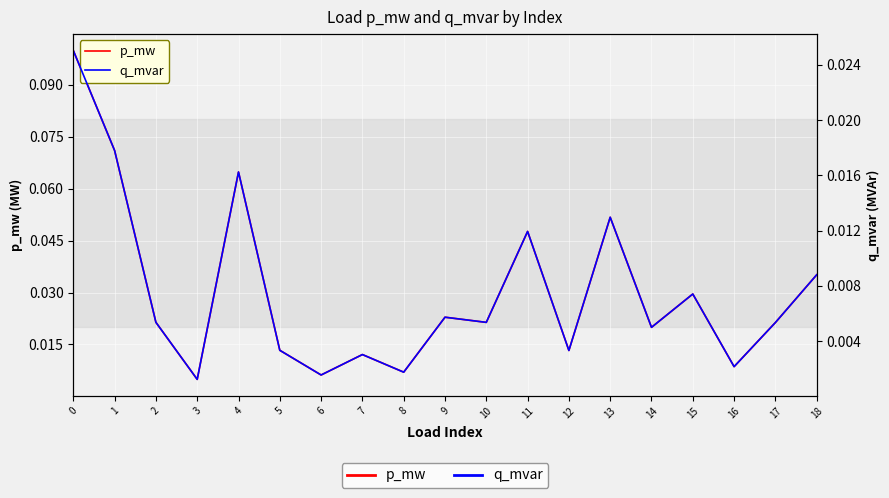

Where is the first local minimum for q_mvar?

3